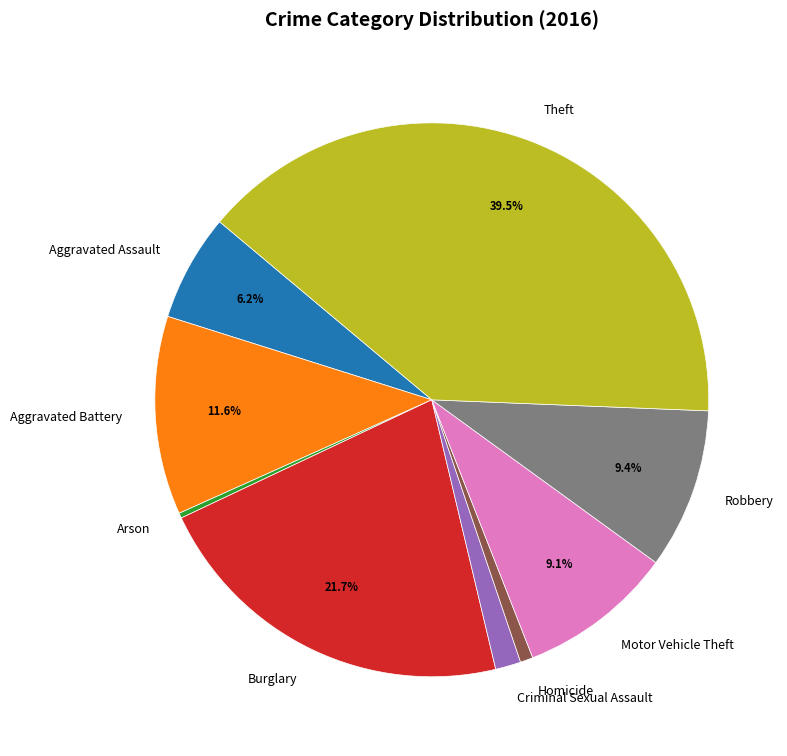

Which slice is the largest?

Theft